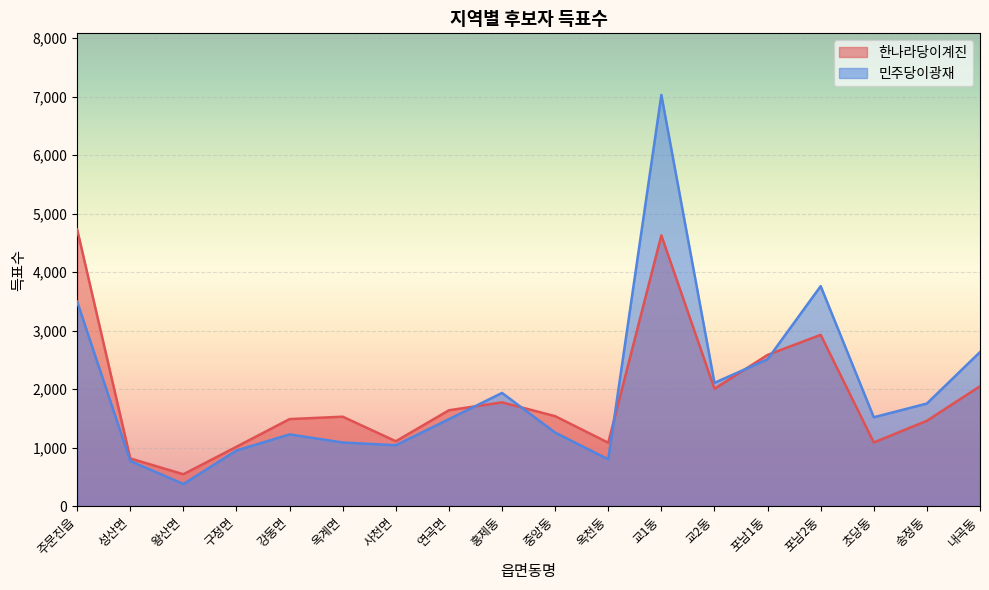

Reading left to right, what are all the values shown in this chart?

한나라당이계진: 4729	813	543	1013	1486	1527	1107	1637	1772	1536	1082	4627	2004	2583	2926	1086	1457	2048
민주당이광재: 3494	770	376	949	1224	1086	1039	1485	1933	1256	798	7027	2106	2509	3759	1517	1752	2632